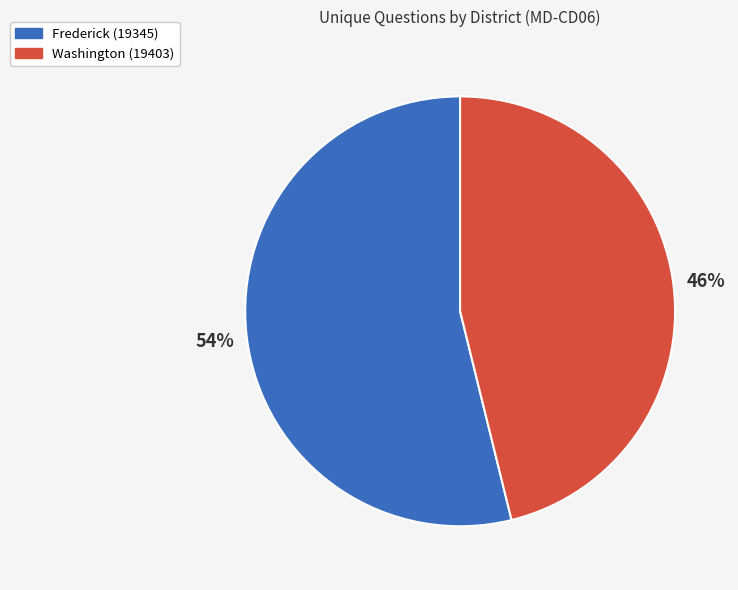

Rank the categories by value from lowest to highest.

Washington (19403), Frederick (19345)